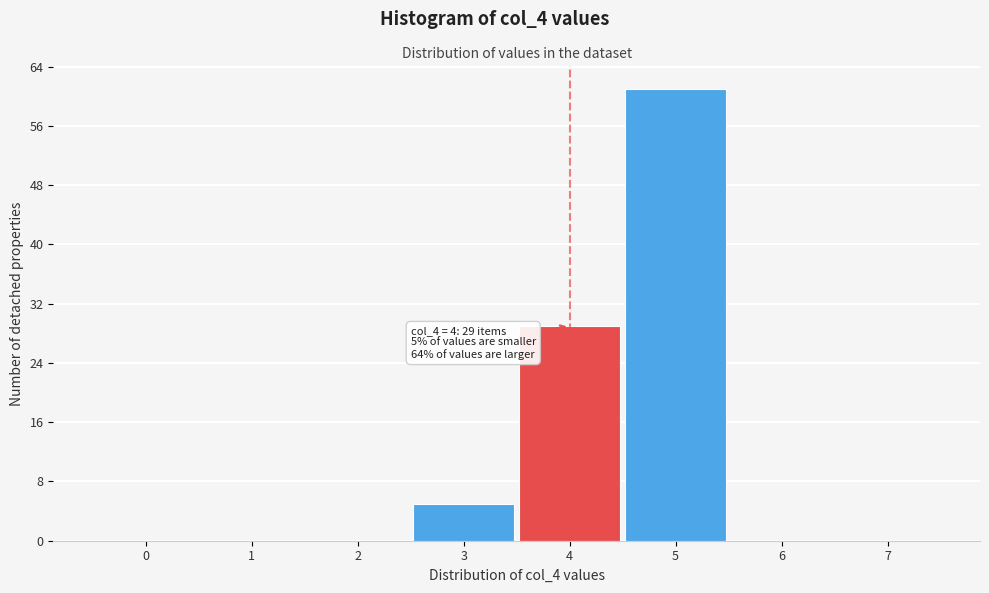

Reading left to right, list all the values displayed in this chart.

0=0	1=0	2=0	3=5	4=29	5=61	6=0	7=0